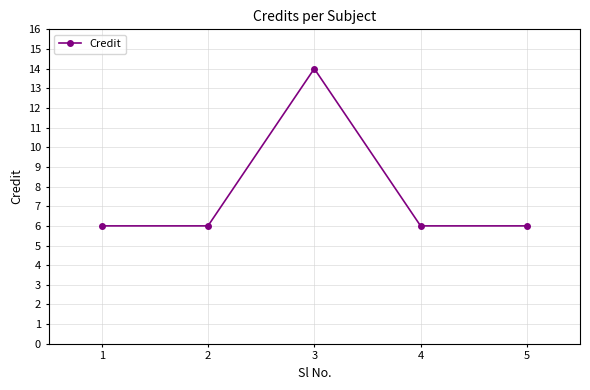

How many lines are shown in the chart?

1